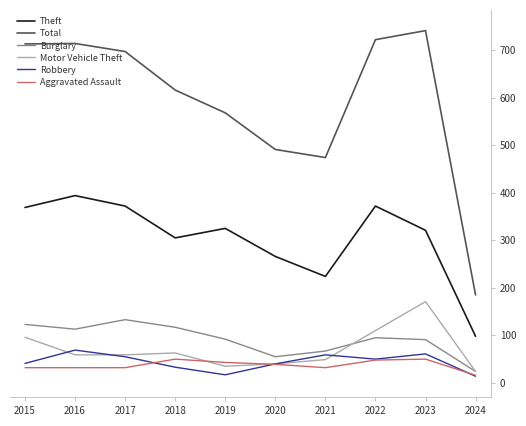

What is the total value across all series at 2023?

1435